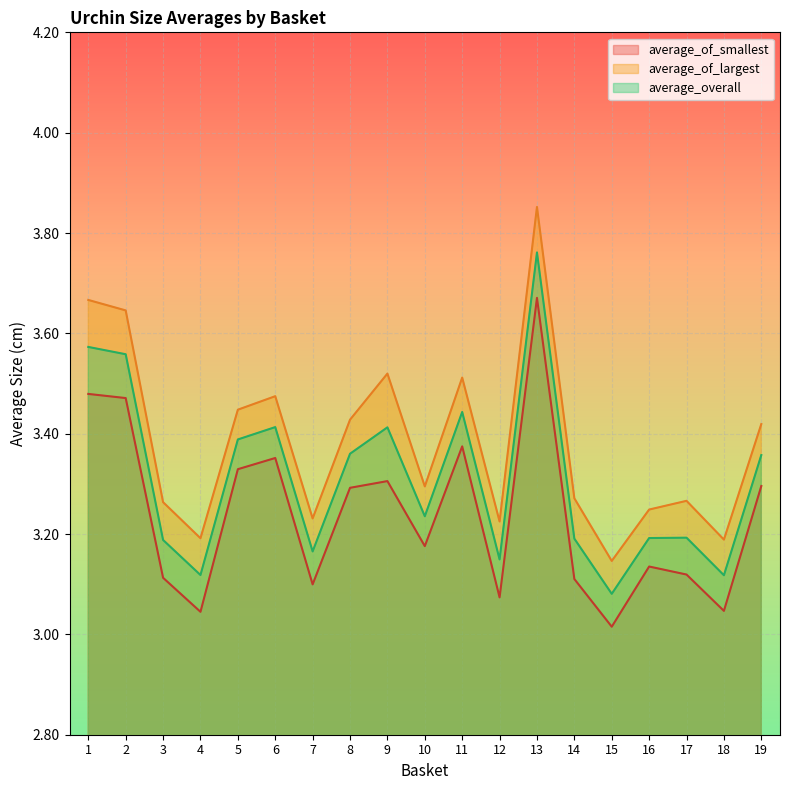

True or false: average_of_smallest and average_overall cross at least once.

False